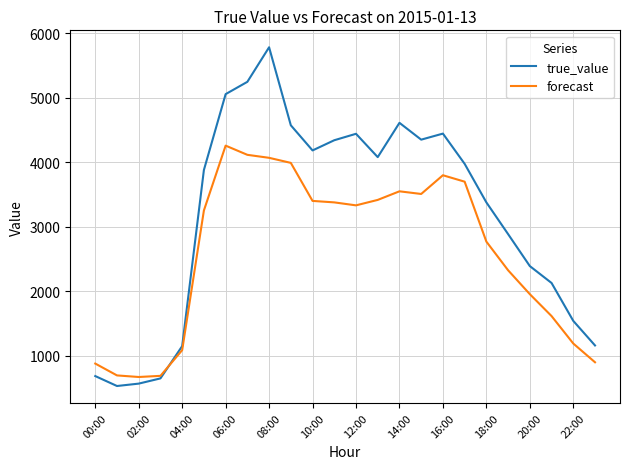

Which series has the largest total across all categories?

true_value